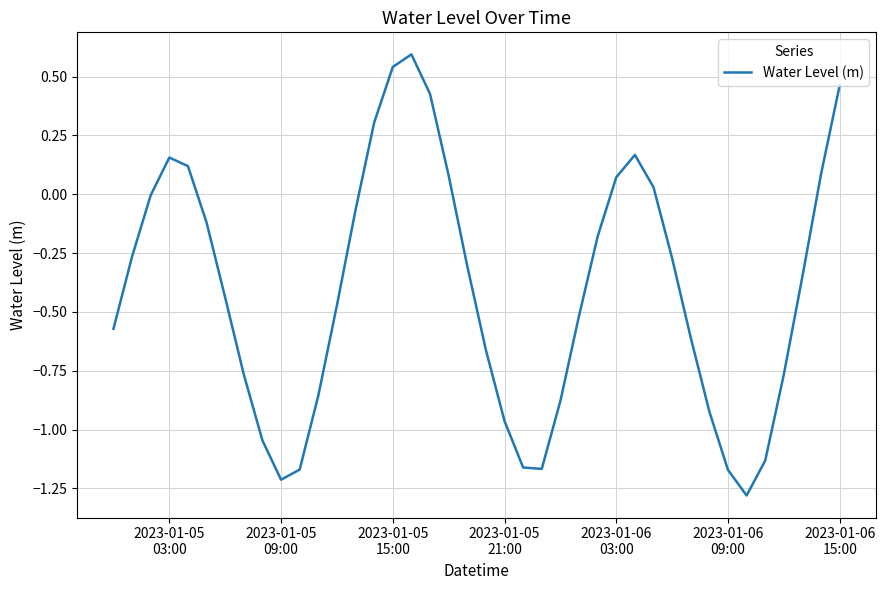

What is the minimum value shown in the chart?

-1.3